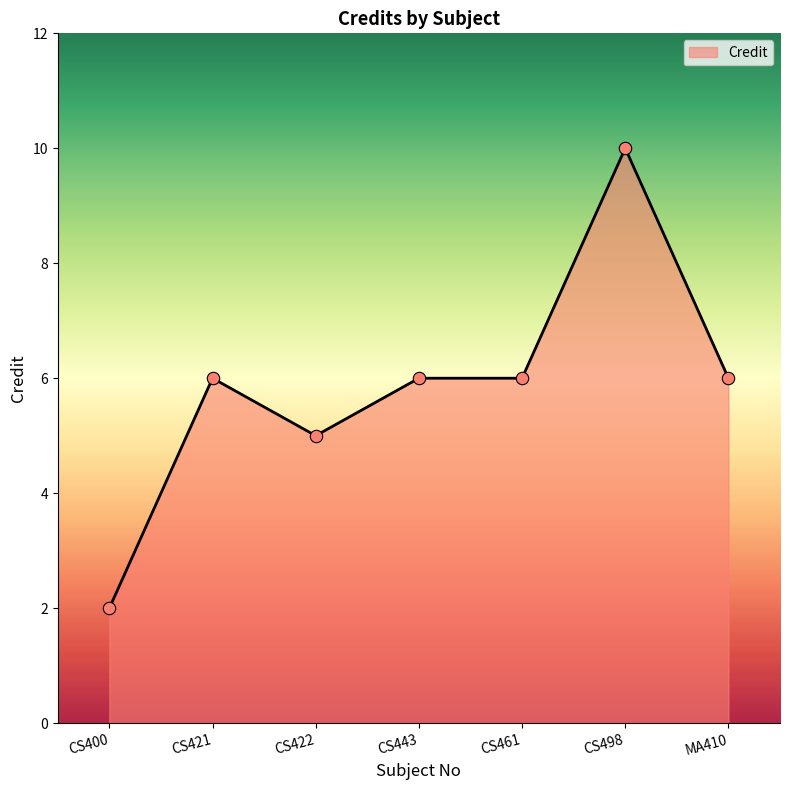

Between MA410 and CS400, which is larger?

MA410